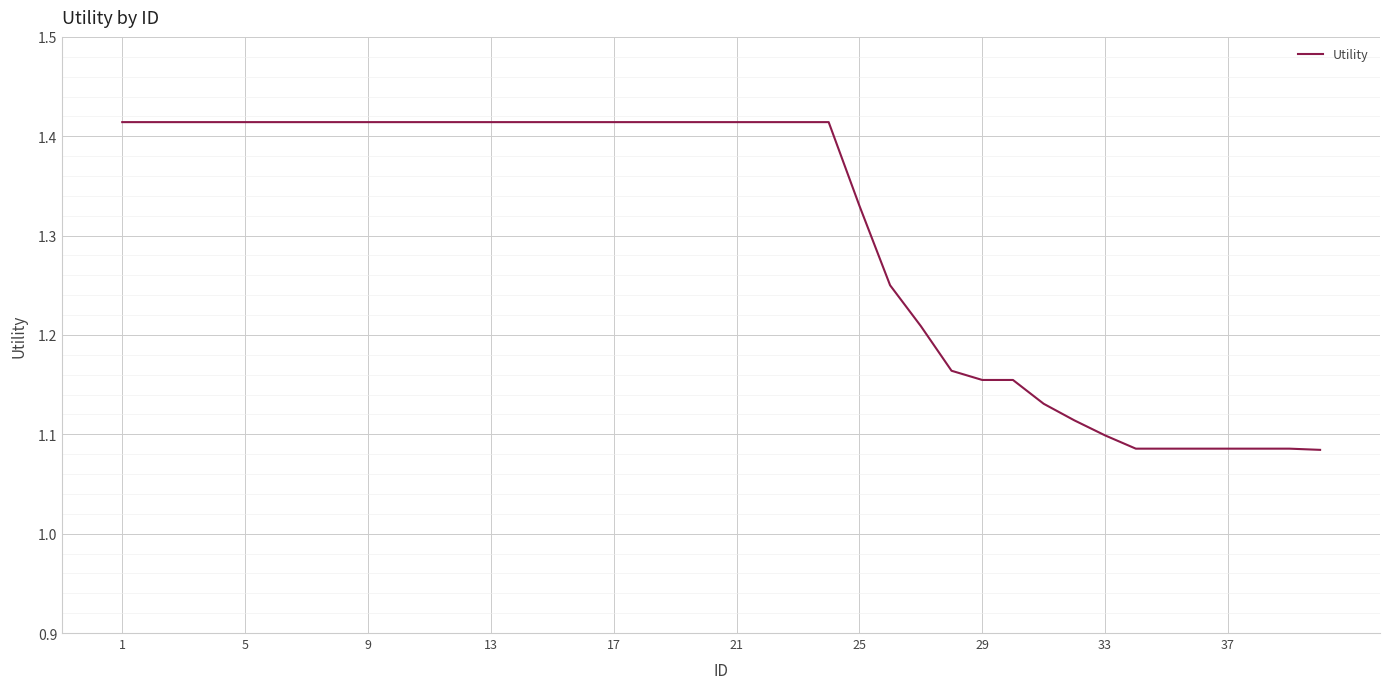

What is the difference between the maximum and minimum values?

0.3